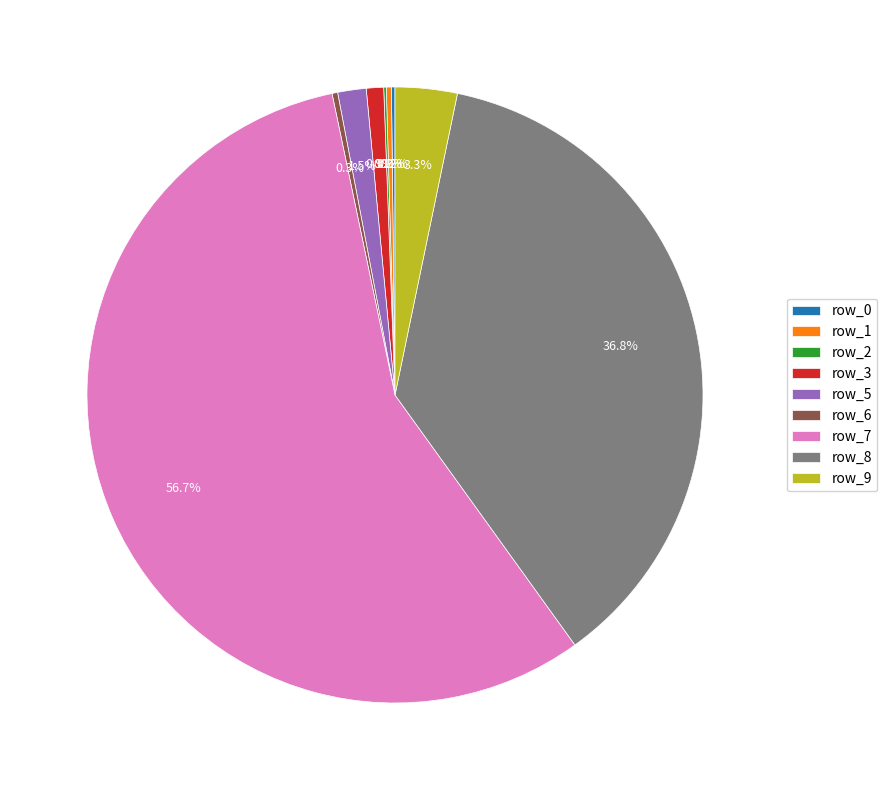

Combined, what portion of the pie is row_5 and row_6?

1.8%